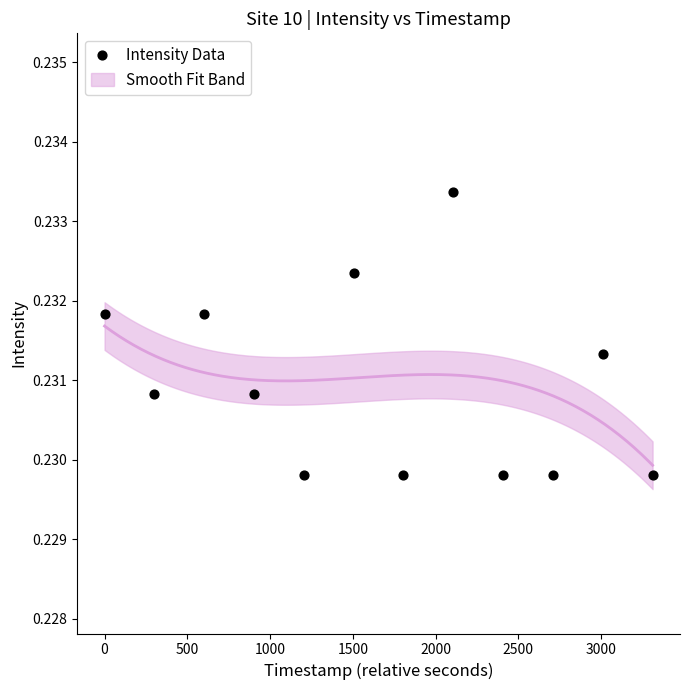

What is the average X value?

1655.5